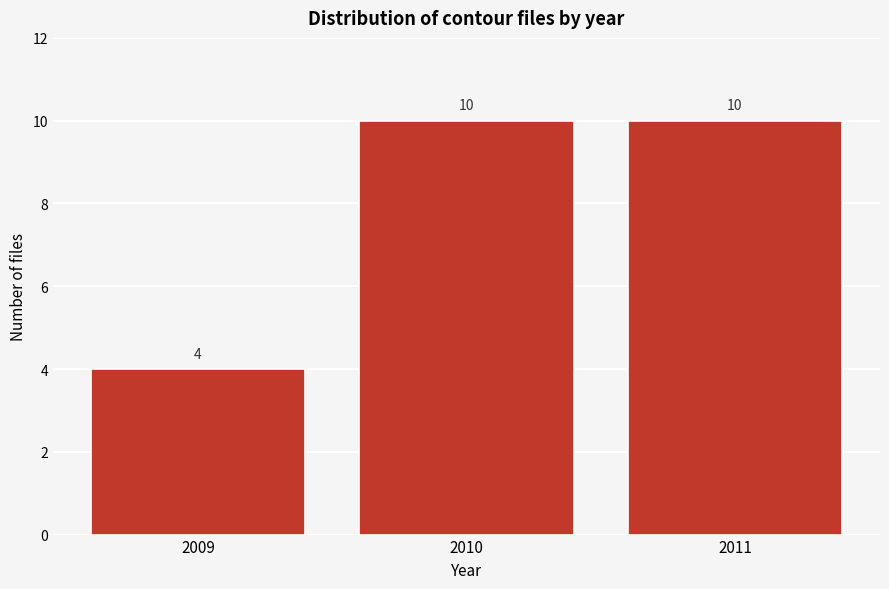

Reading right to left, extract all data points from this chart.

10	10	4